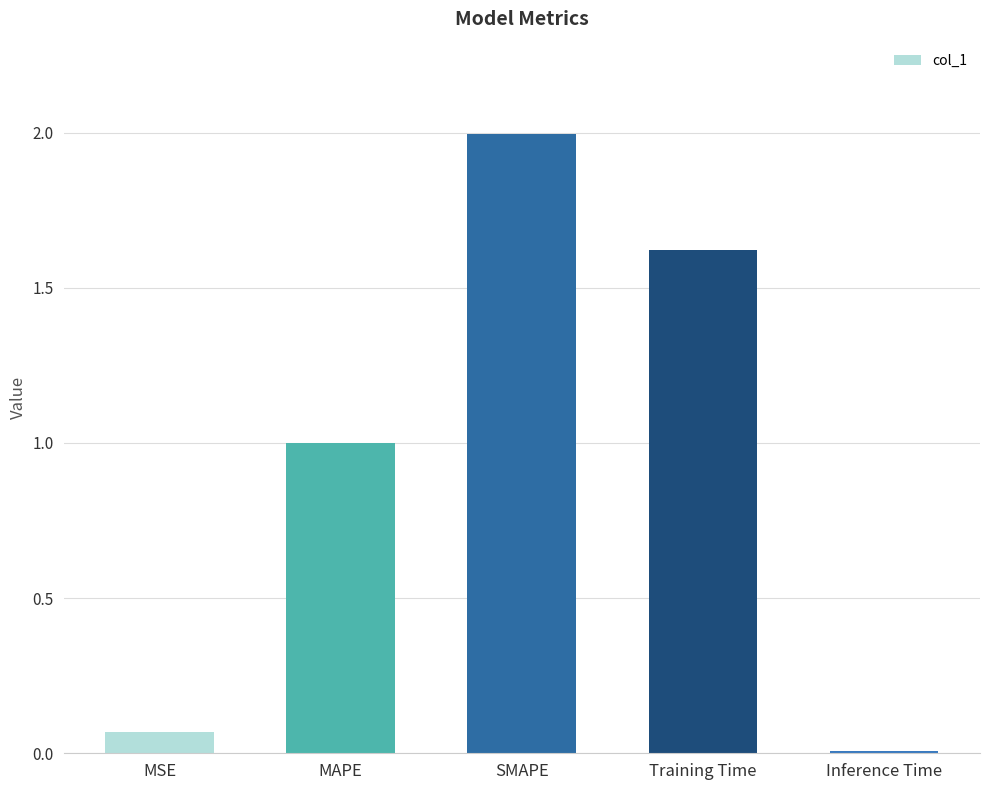

Are the bars horizontal?

No